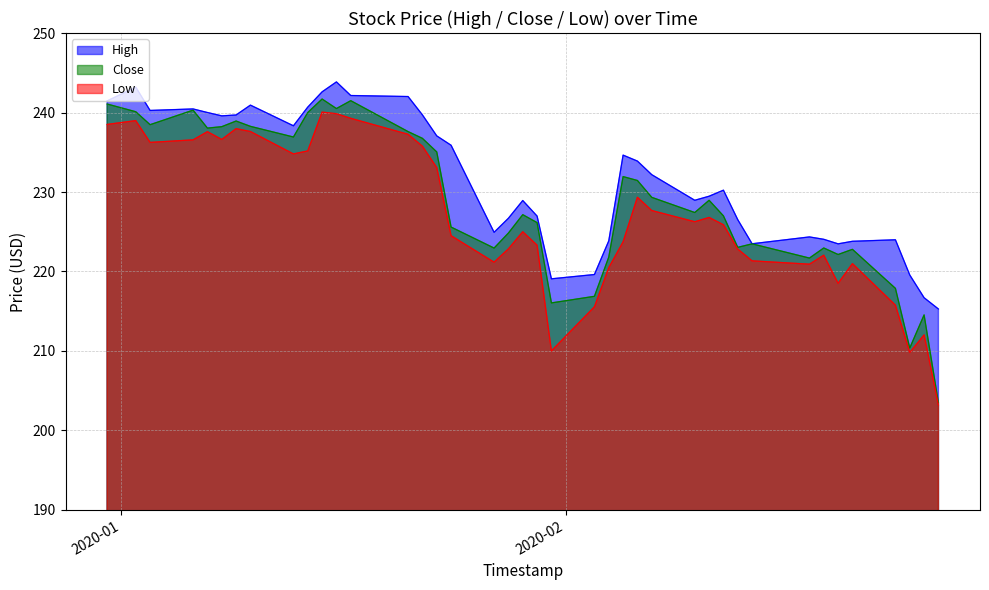

How many data points in Low are above 226?

20